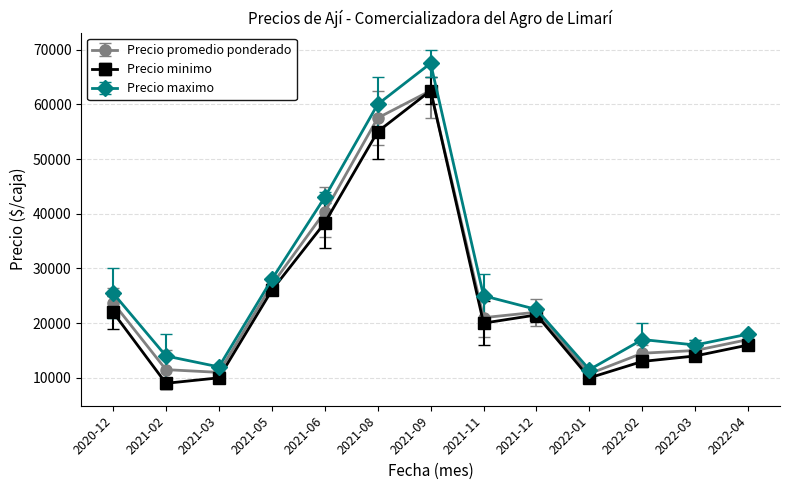

In Precio minimo, how many points are higher than both neighbors (excluding endpoints)?

2